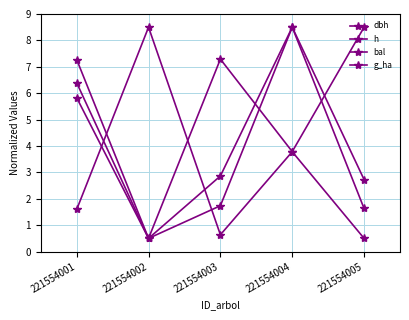

How many data points in h are less than 2?

1